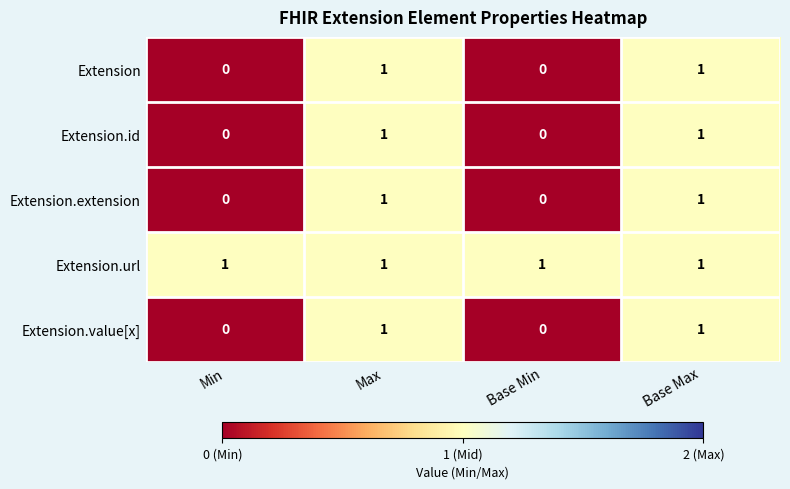

How many data points does each series have?

4